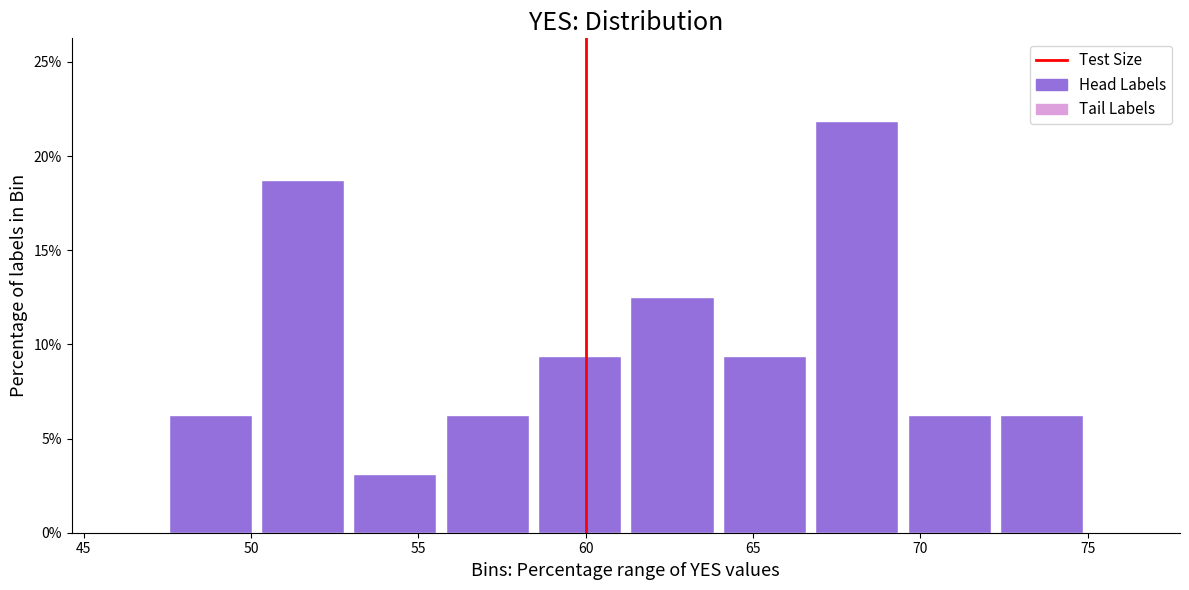

Reading left to right, list every bar in this chart as the range it spans on the x-axis followed by its height. Neither the bar edges nor the heights are printed on the chart, so give them approximately, as read against the axes.

47.5 to 50.0: 6.5
50.0 to 53.0: 19.0
53.0 to 55.5: 3.0
55.5 to 58.5: 6.5
58.5 to 61.0: 9.5
61.0 to 64.0: 12.5
64.0 to 66.5: 9.5
66.5 to 69.5: 22.0
69.5 to 72.0: 6.5
72.0 to 75.0: 6.5